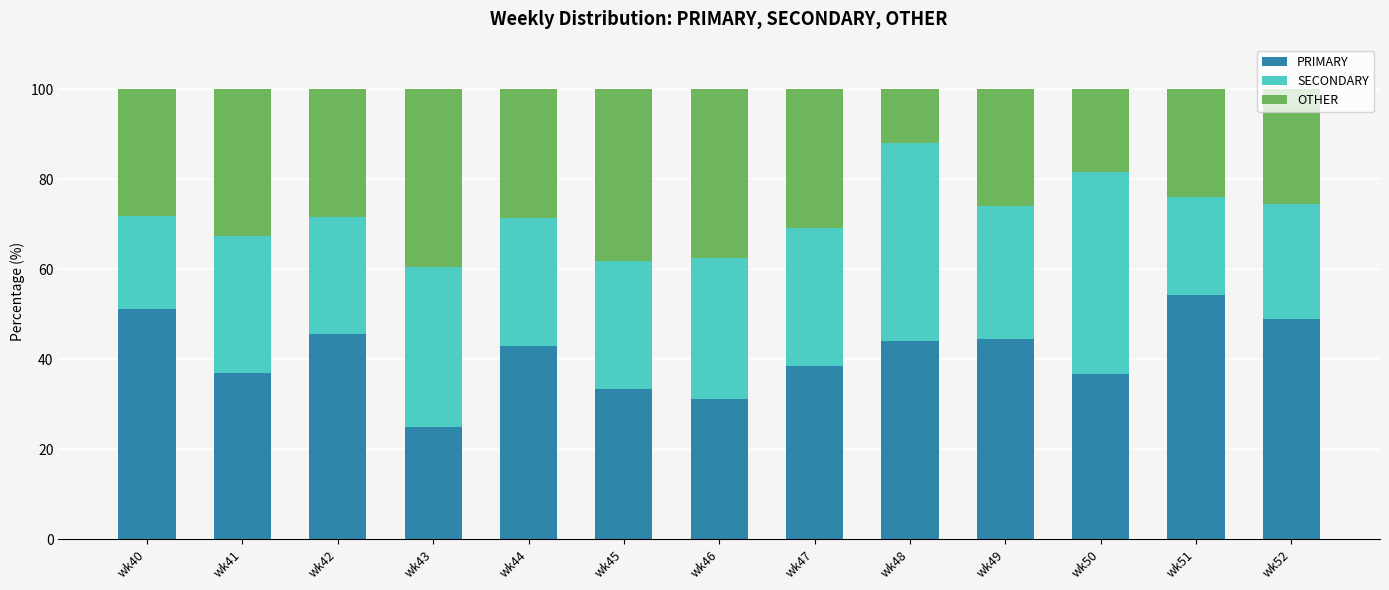

Count the number of categories in the chart.

13